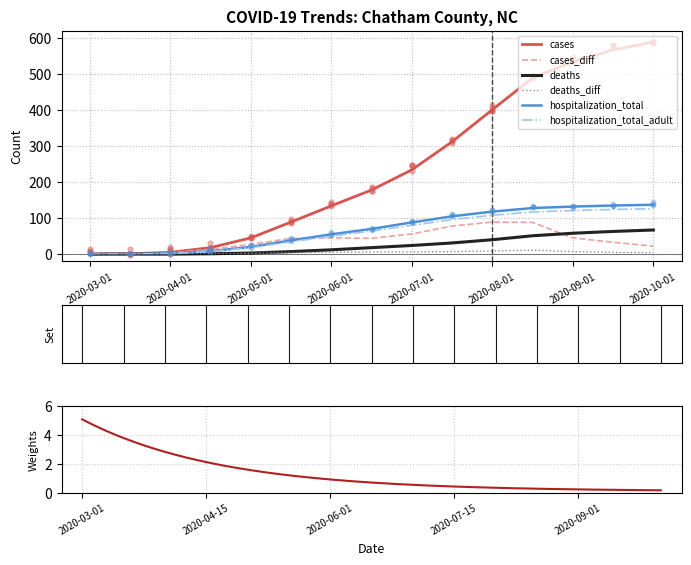

Which series has the widest spread of Y values?

cases